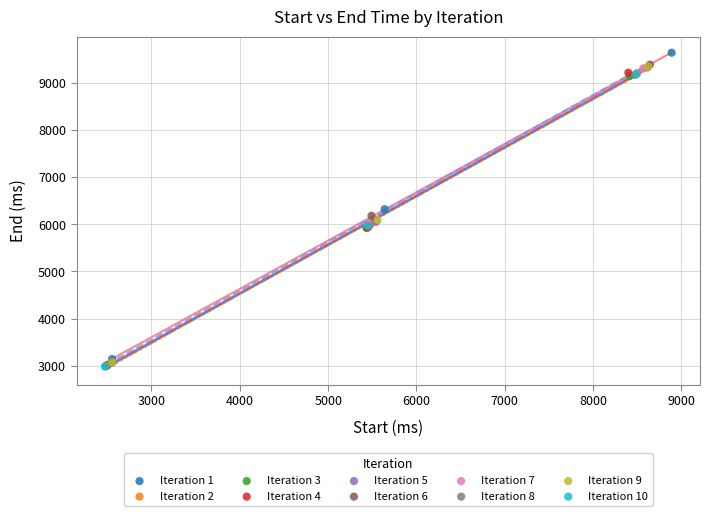

What are all the series names shown in the legend?

Iteration 1, Iteration 2, Iteration 3, Iteration 4, Iteration 5, Iteration 6, Iteration 7, Iteration 8, Iteration 9, Iteration 10